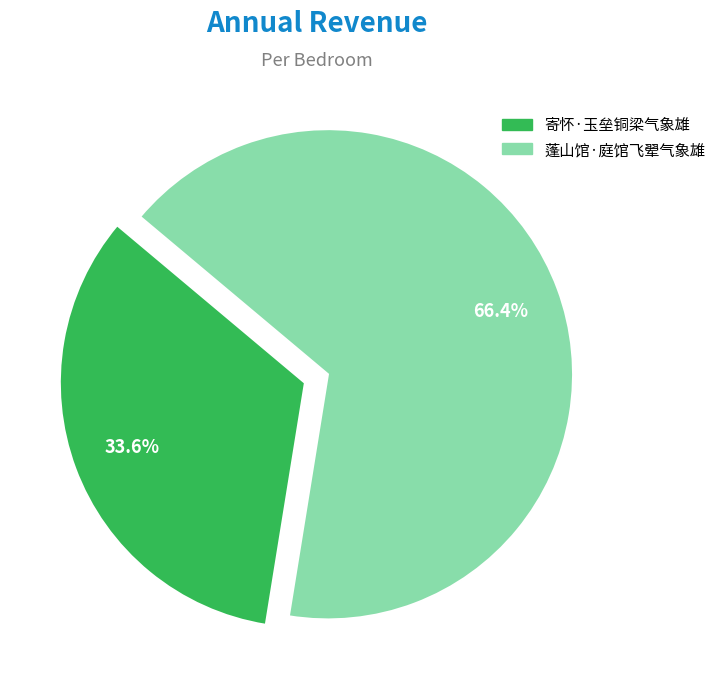

Count the number of slices in the pie.

2